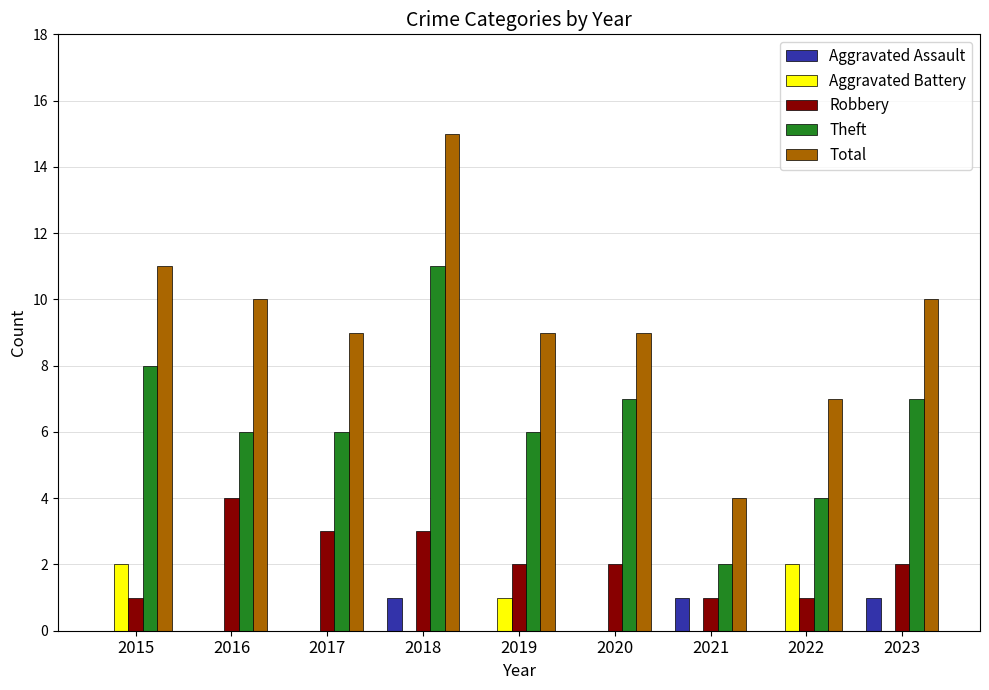

At which label is Aggravated Battery closest to 1?

2019